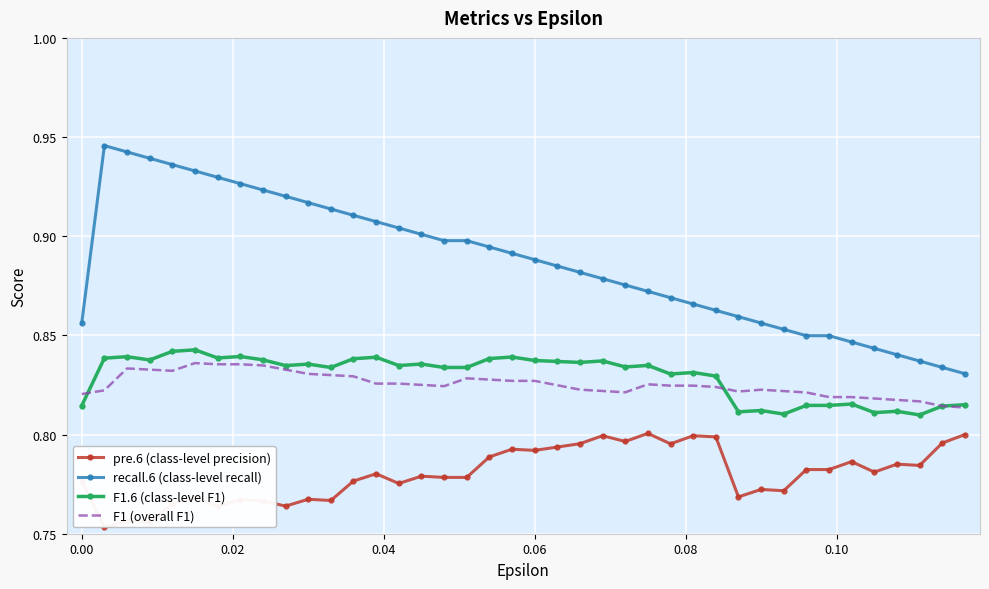

The value of F1 (overall F1) at 0.06 is 1.3. True or false?

False